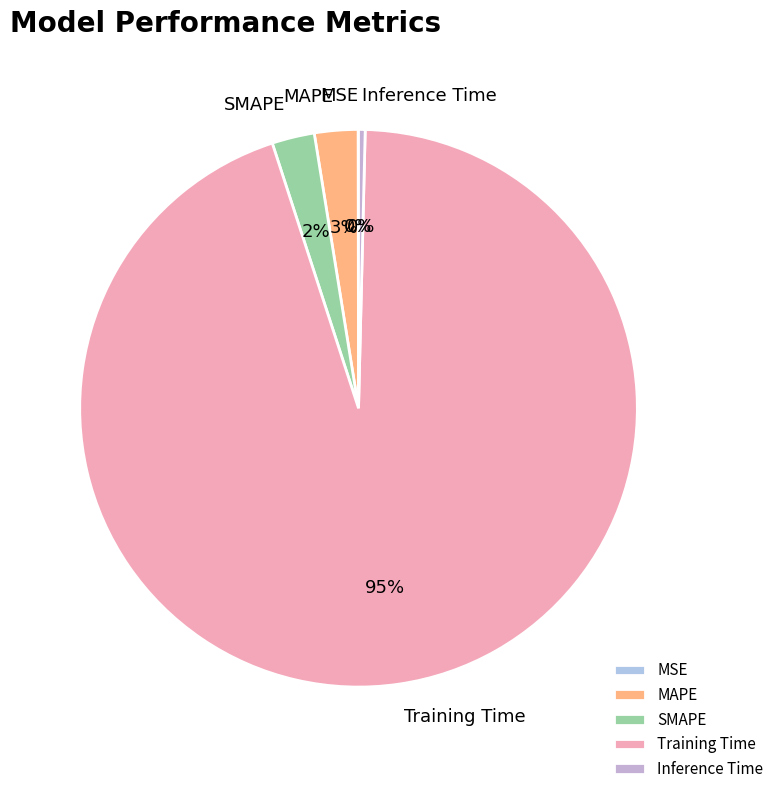

To the nearest percent, what percentage of the pie is Training Time?

95%